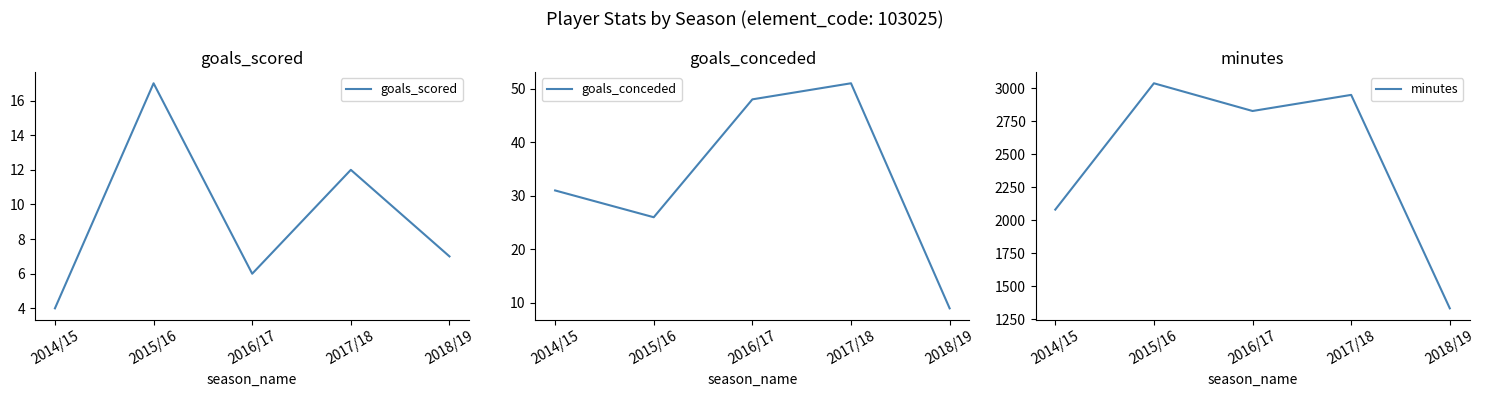

The goals_scored series shows 7 at 2018/19. True or false?

True